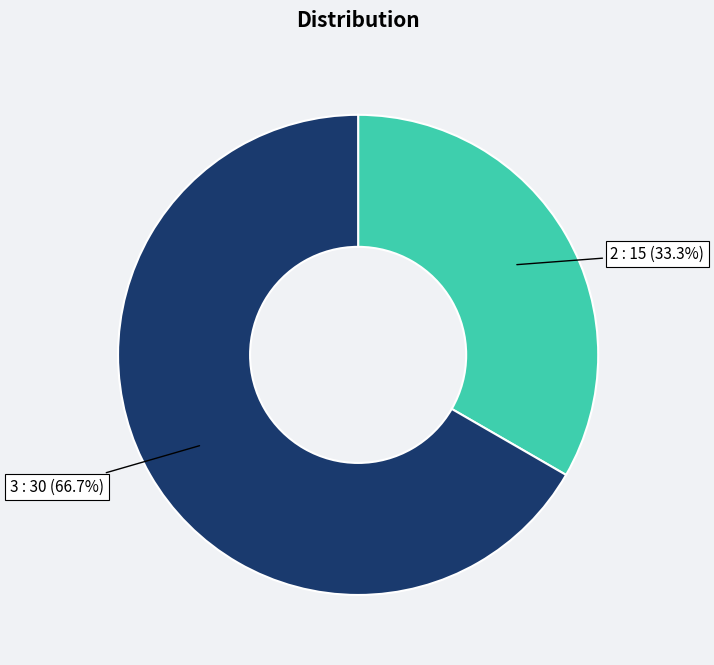

How many segments does this pie chart have?

2